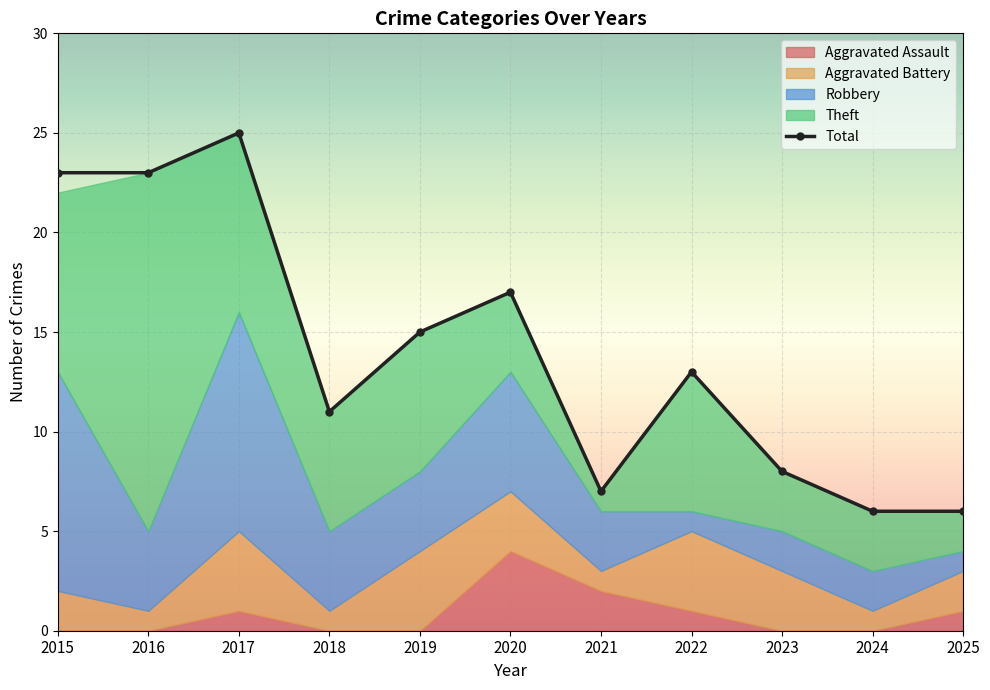

Reading left to right, extract all data points from this chart.

2015=23	2016=23	2017=25	2018=11	2019=15	2020=17	2021=7	2022=13	2023=8	2024=6	2025=6